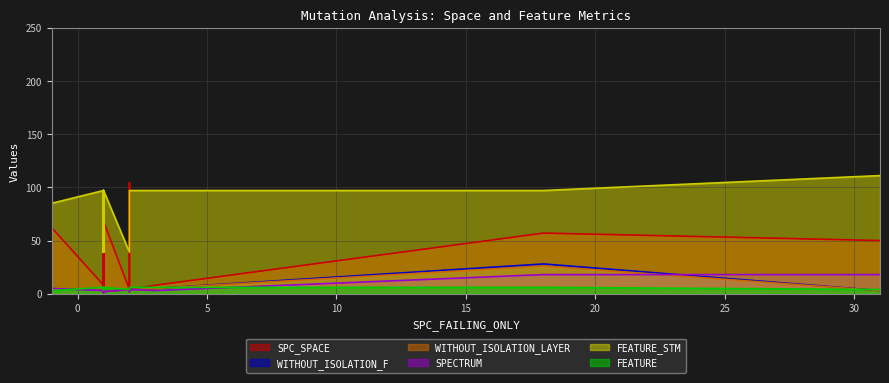

Which series changed the most between 1 and 1?

SPC_SPACE